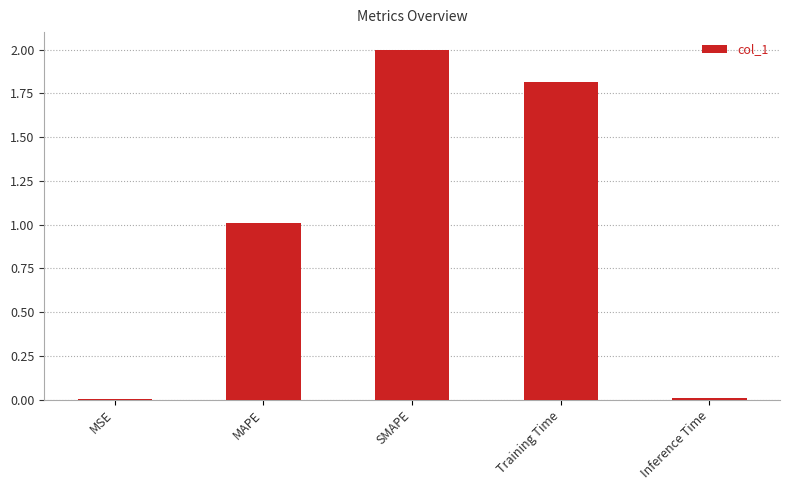

True or false: the data shows 1.2 at SMAPE.

False